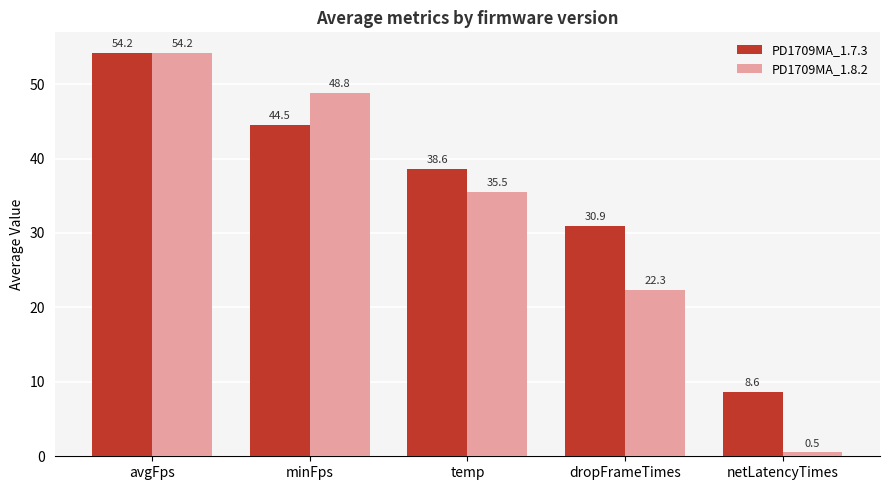

What is the maximum value for PD1709MA_1.7.3?

54.2